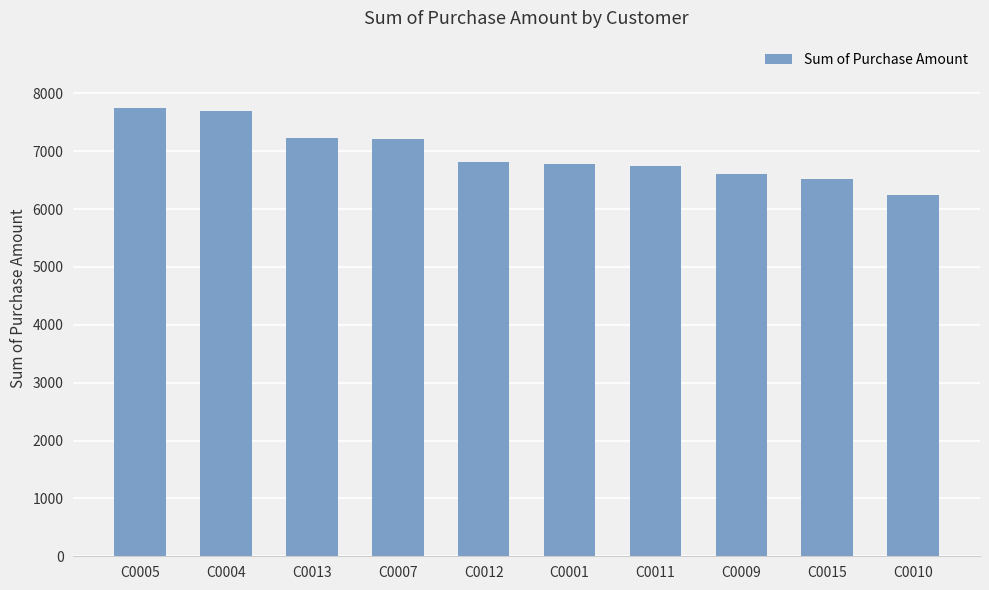

What is the approximate value at C0004, to the nearest 100?

7700